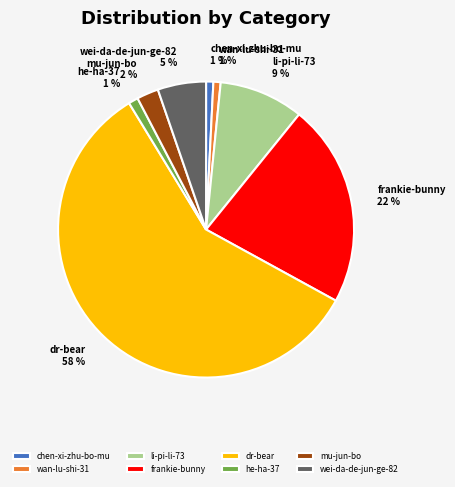

What percentage is the mu-jun-bo slice, to the nearest percent?

2%